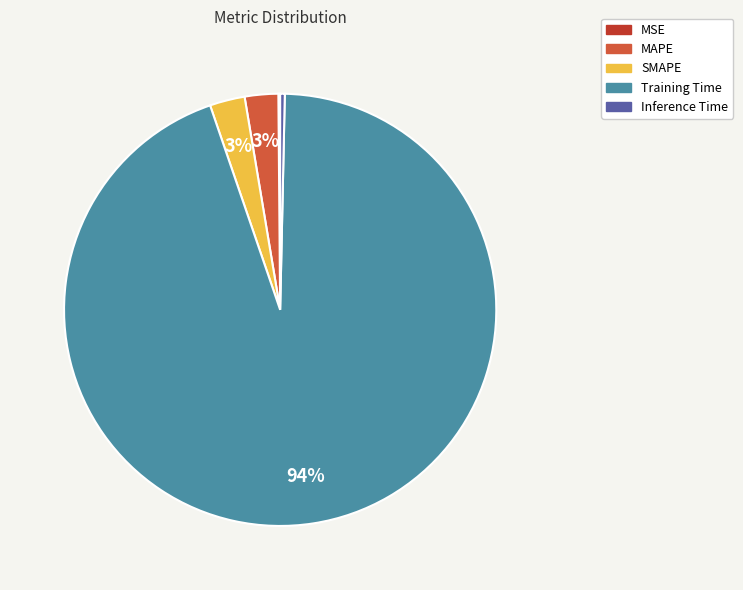

To the nearest percent, what is the average slice percentage?

20%